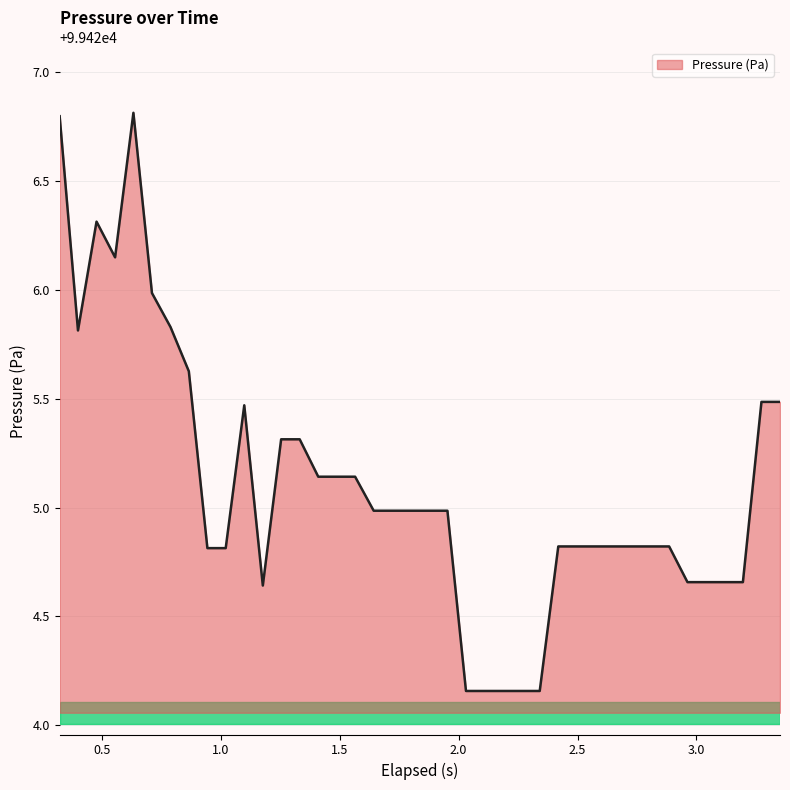

How many series are shown in this chart?

1